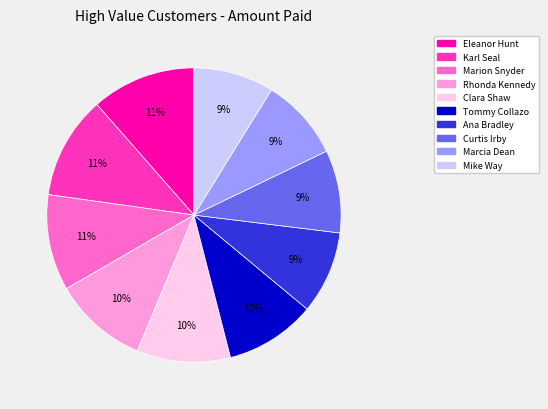

Which has a higher value, Curtis Irby or Karl Seal?

Karl Seal